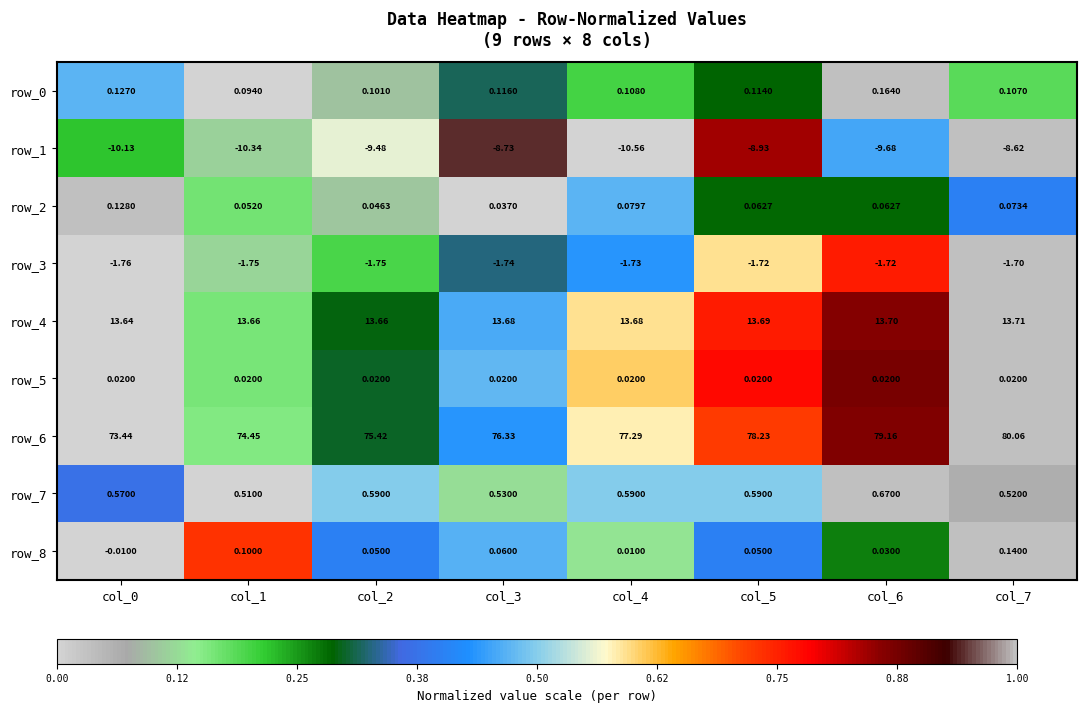

How many distinct data groups are displayed?

9